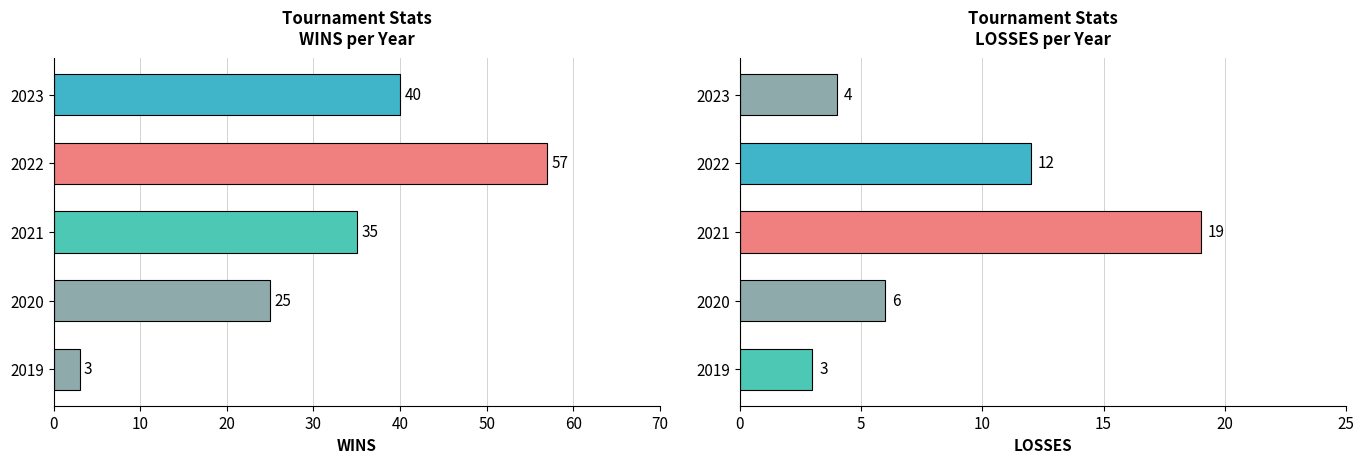

What is the value of the WINS bar at the 5th from the left?

40